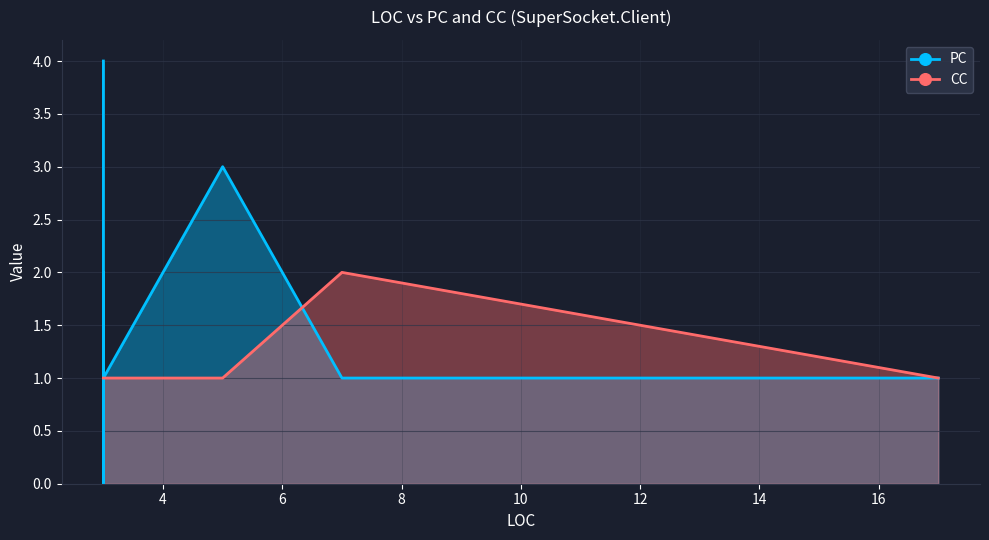

In PC, how many points are lower than both neighbors (excluding endpoints)?

2